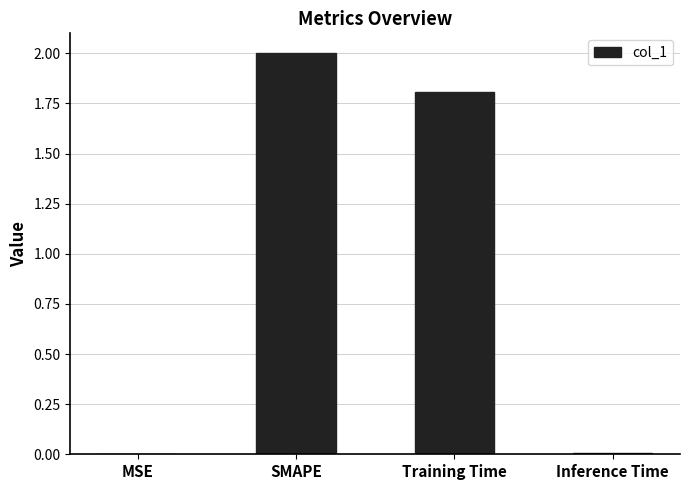

Which has a higher value, SMAPE or MSE?

SMAPE